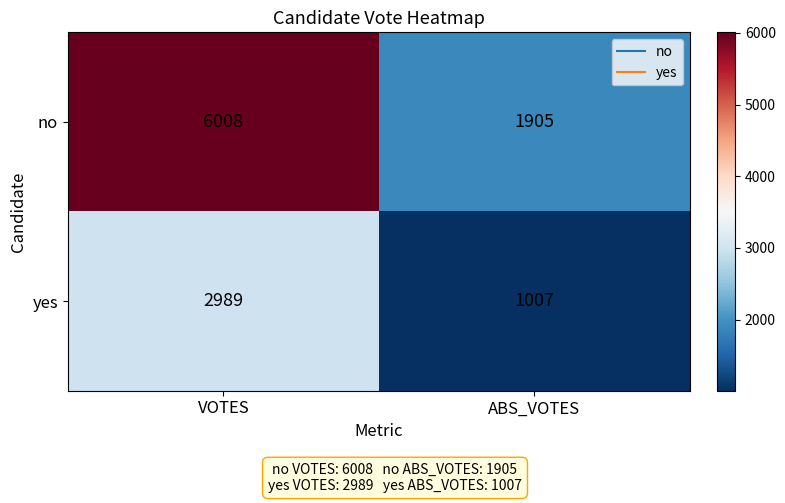

How many distinct data groups are displayed?

2